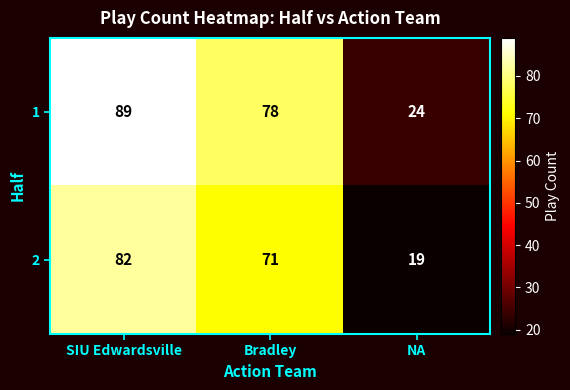

List the series in order of their peak value, highest first.

1, 2